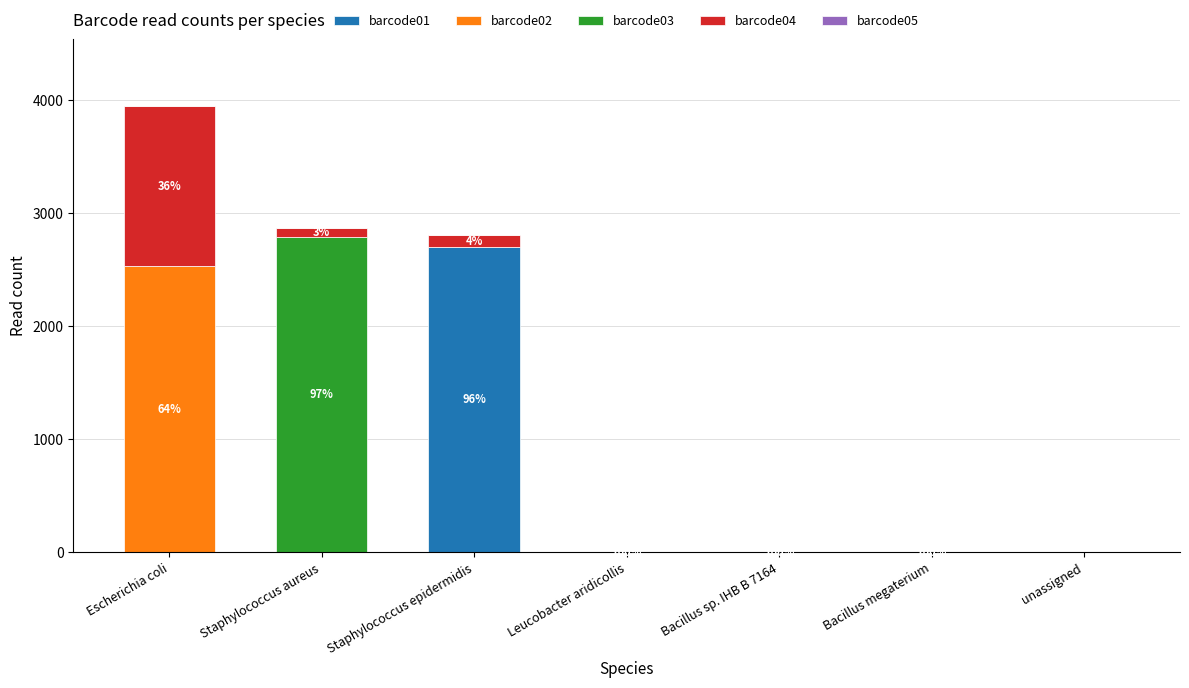

What is the total value across all series at Escherichia coli?

3947.0